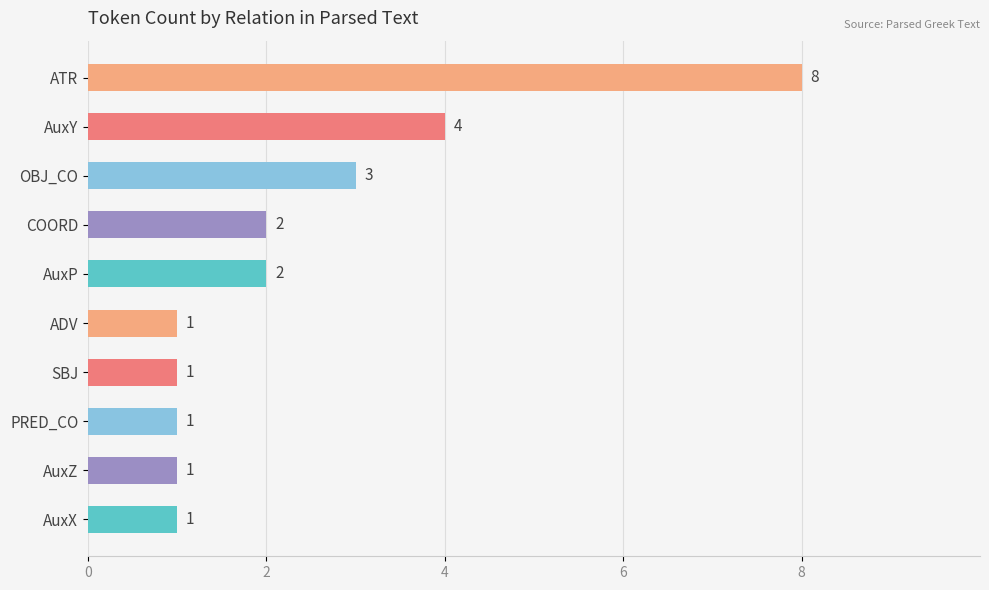

How many bars are there in total?

10